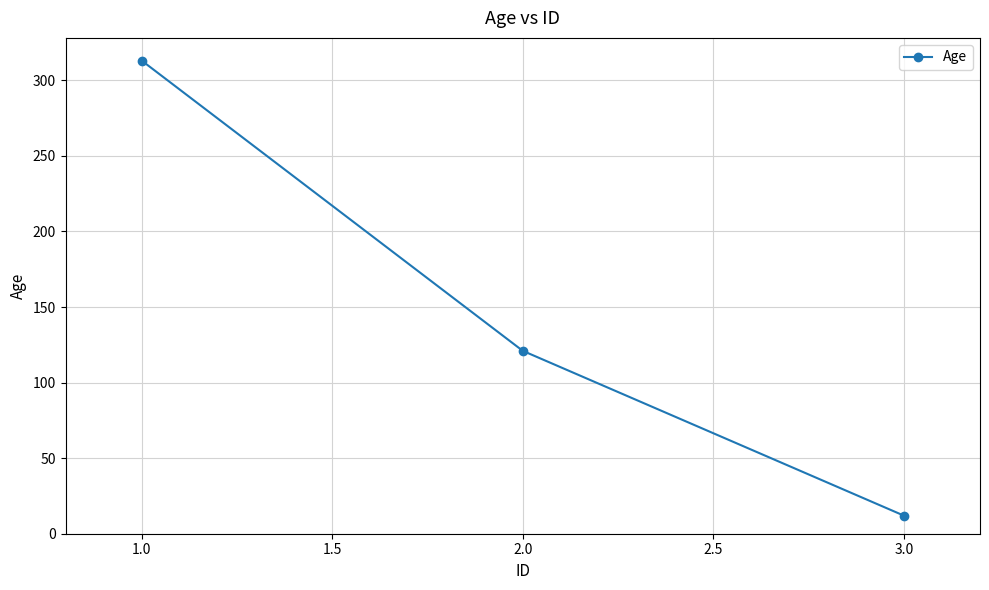

Between 3.0 and 2.0, which is larger?

2.0